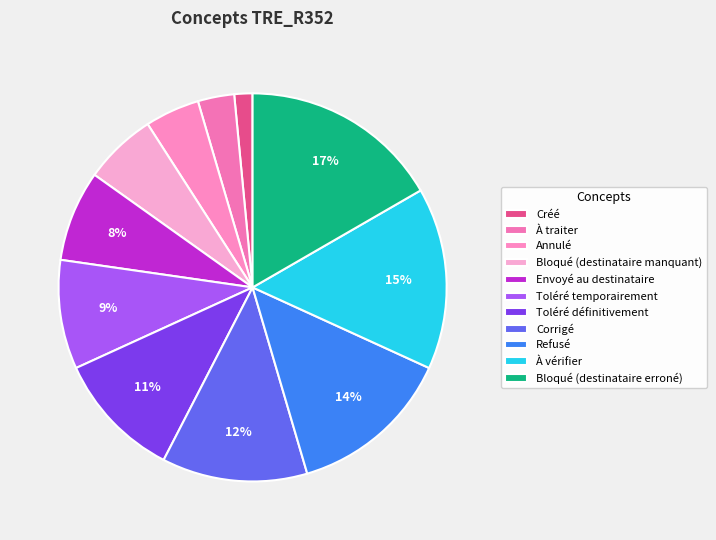

How many segments does this pie chart have?

11